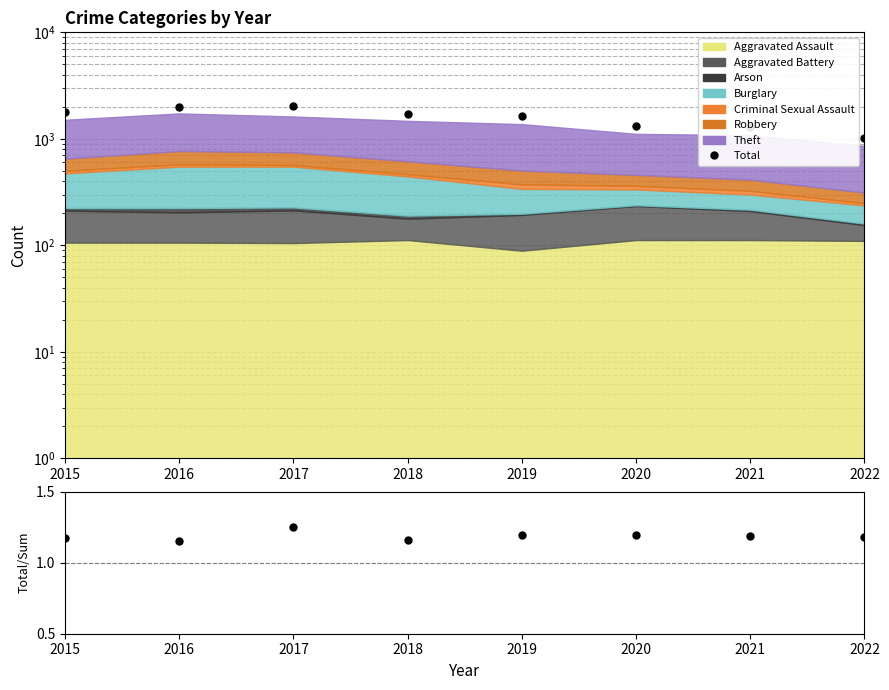

Is it true that Total/Stacked equals 1.2 at 2018?

True